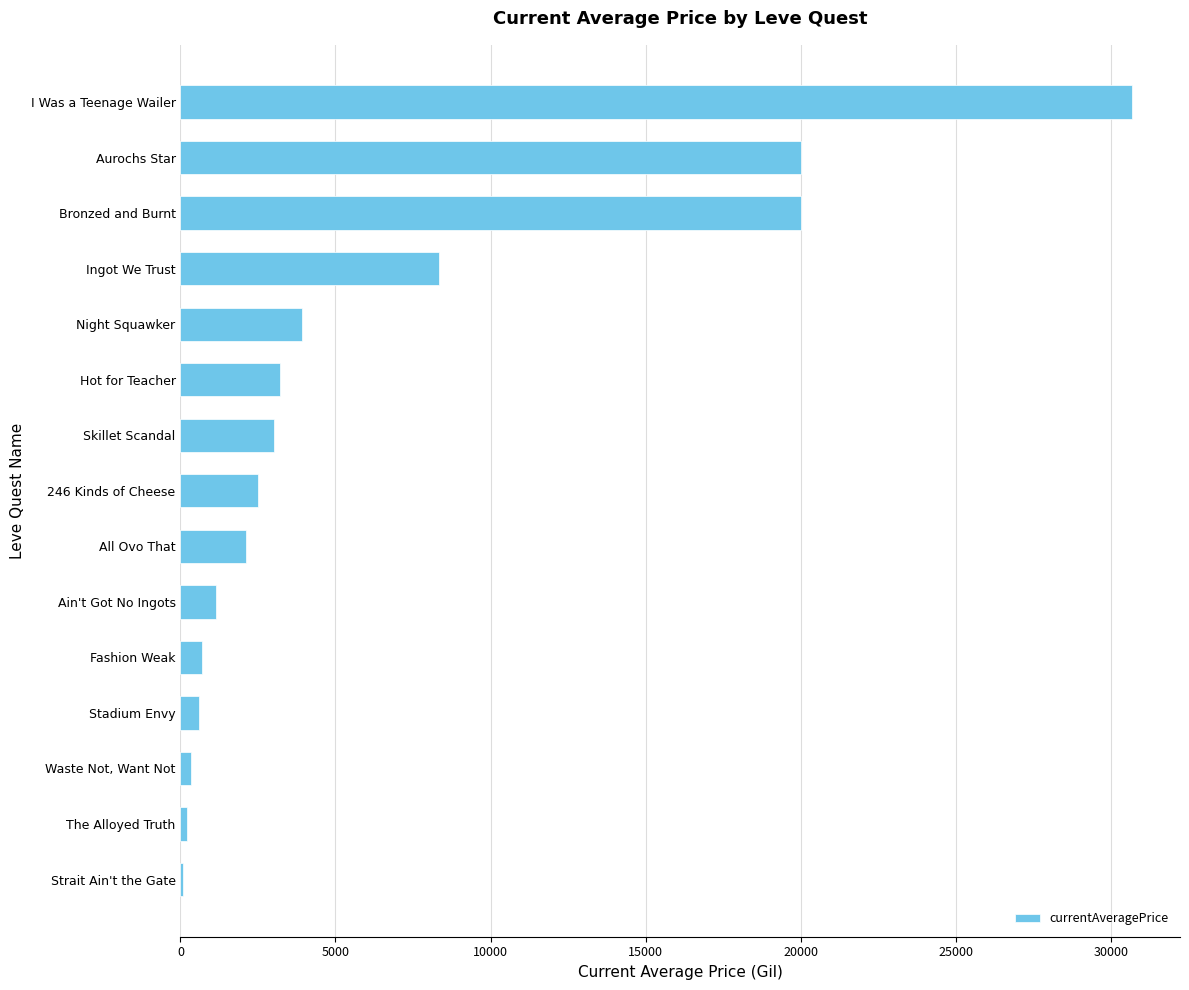

At which category does the chart reach its peak across all series?

I Was a Teenage Wailer